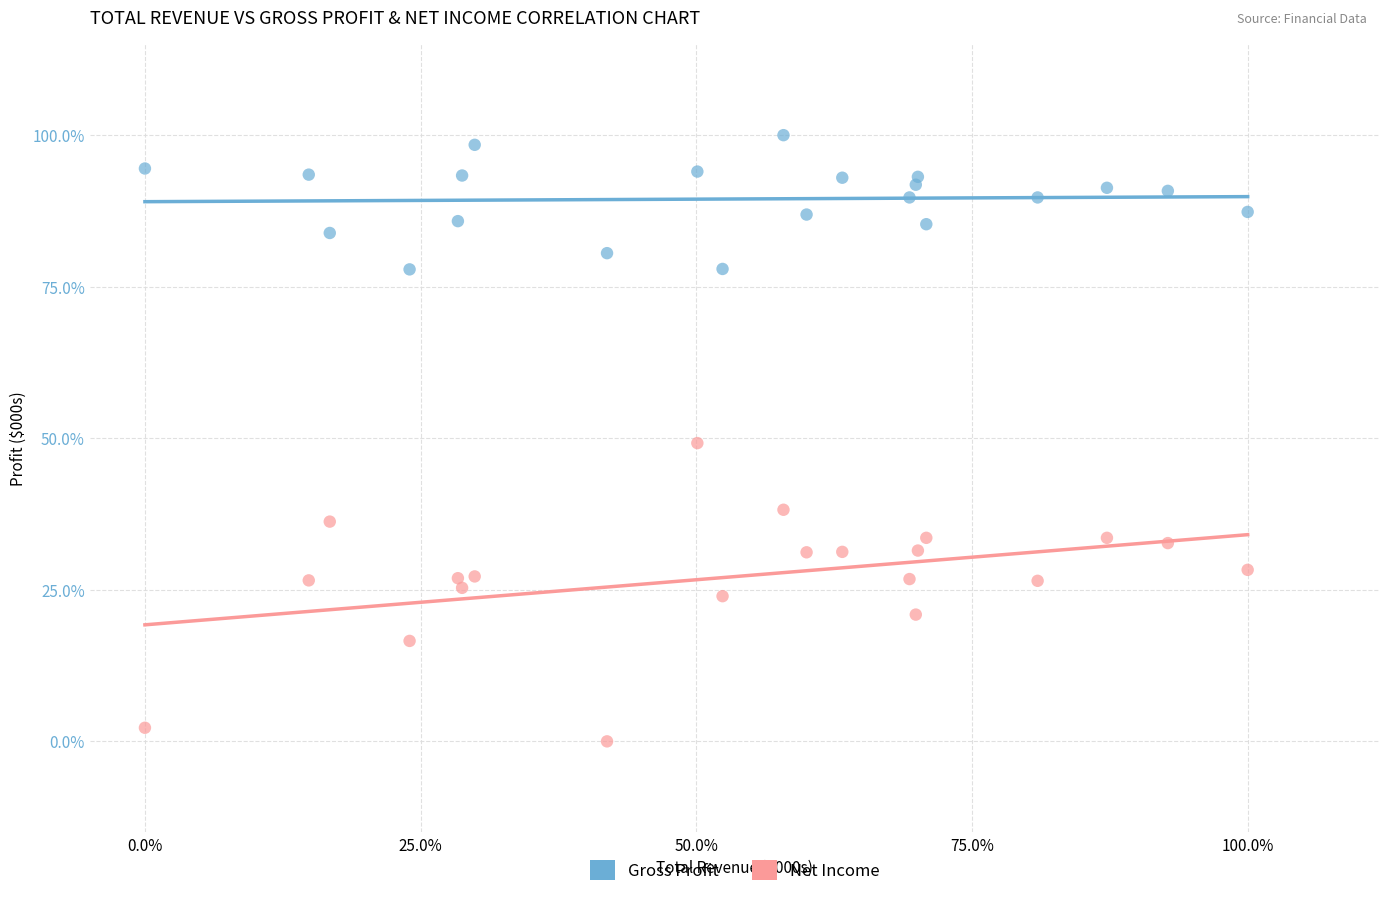

What are all the series names shown in the legend?

Gross Profit, Net Income